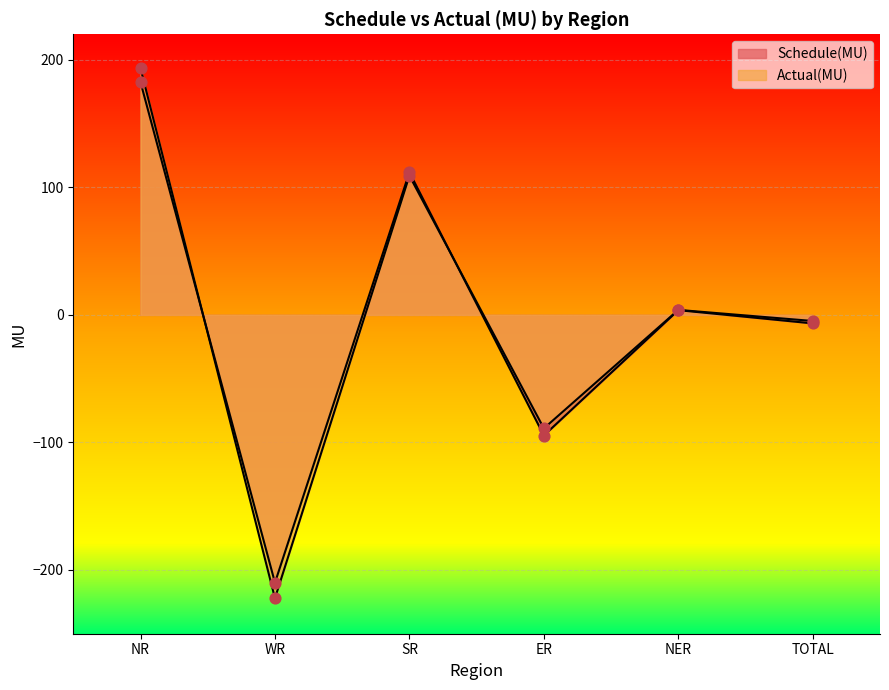

What is the total value across all series at NR?

375.9